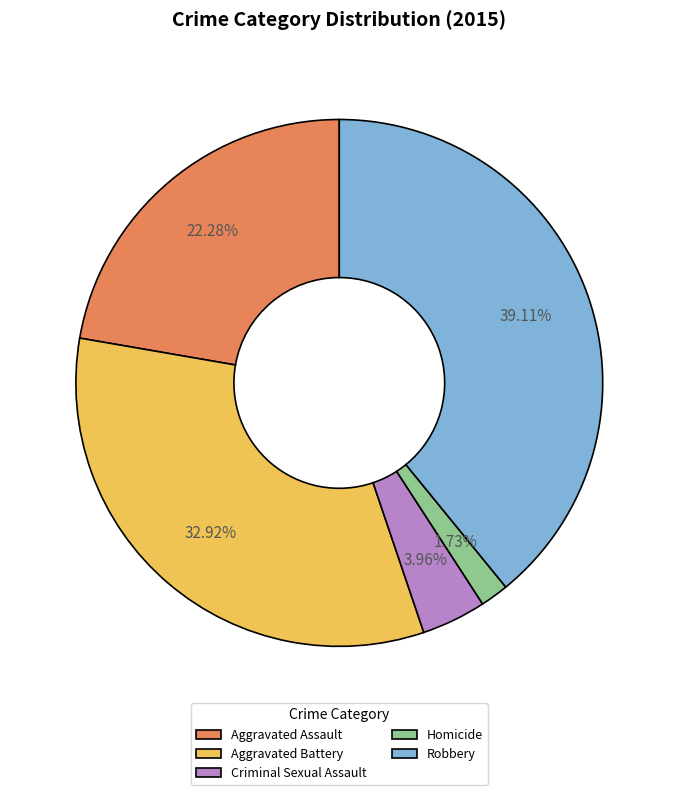

To the nearest percent, what portion does Criminal Sexual Assault represent?

4%